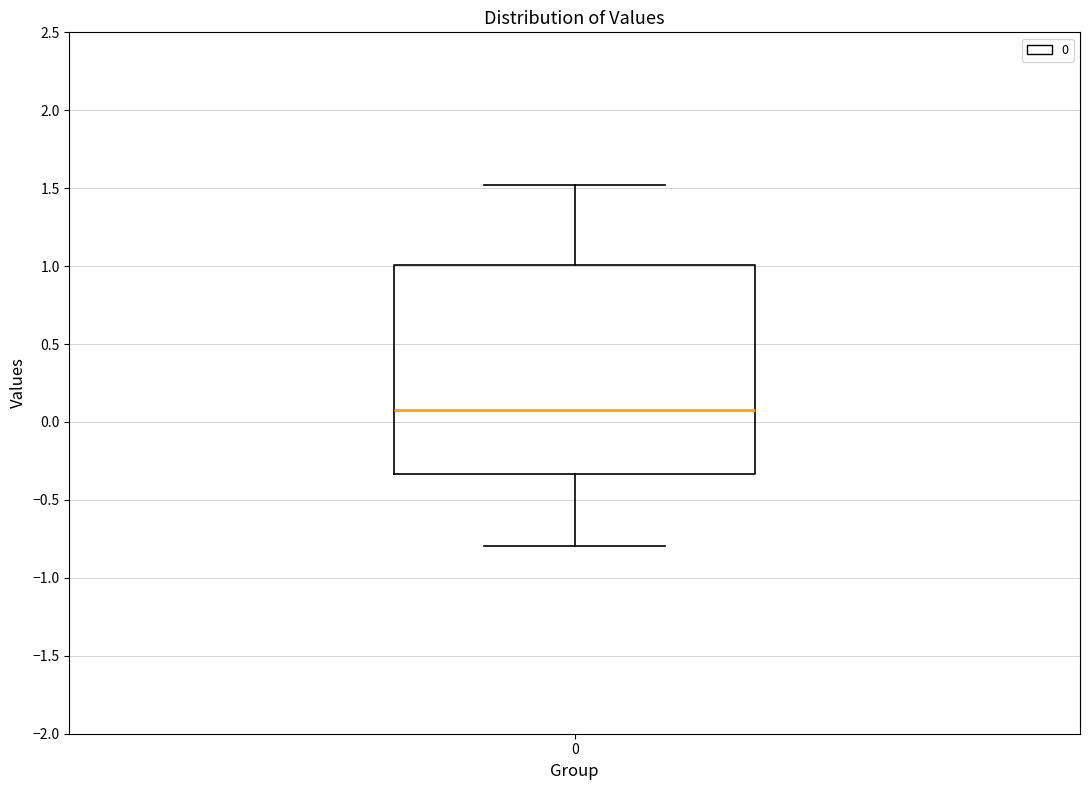

Transcribe this box plot: give where the median line is, the range the box spans, and where the two whiskers end, as read against the y-axis. The values are not printed on the chart, so give them approximately, as read against the axis.

median 0.10, box -0.35 to 1.00, whiskers -0.80 to 1.50